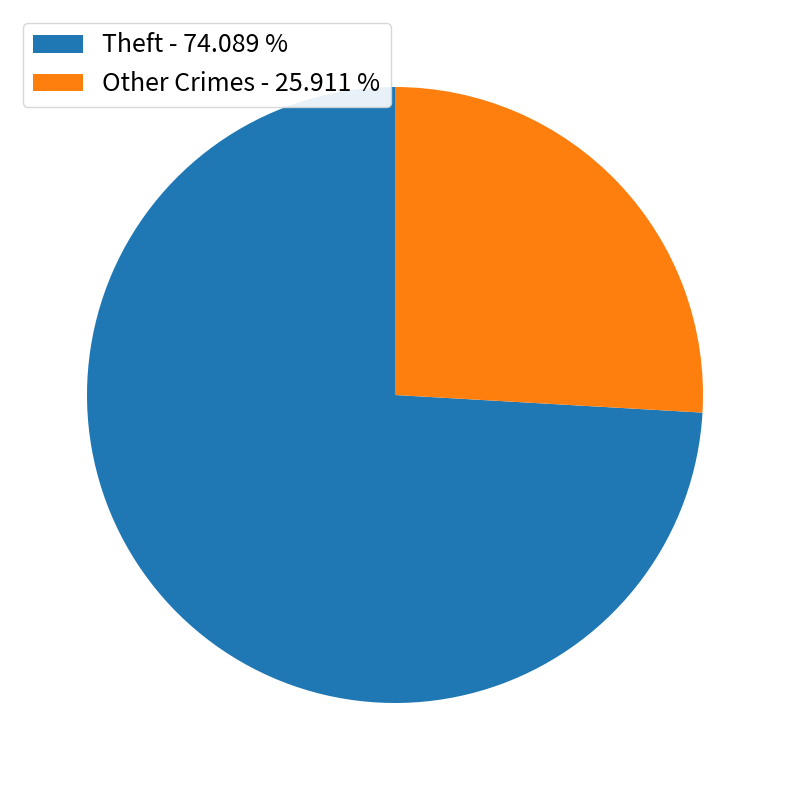

Count the number of slices in the pie.

2